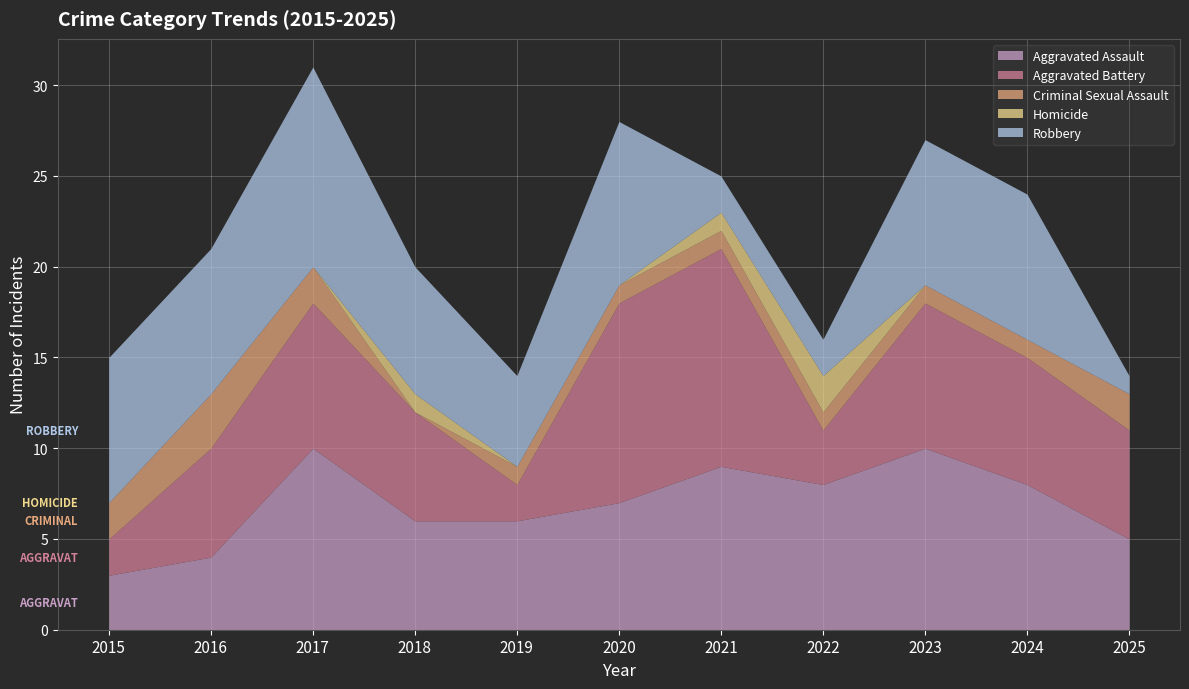

What is the minimum value for Robbery?

1